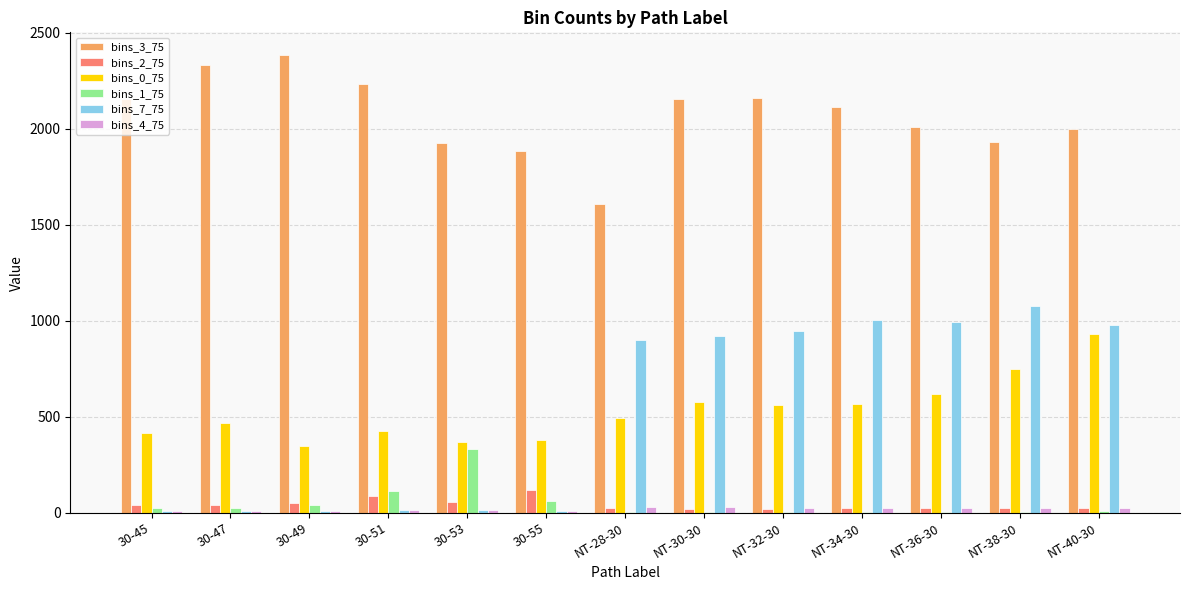

What is the total value across all series at NT-36-30?

3679.0